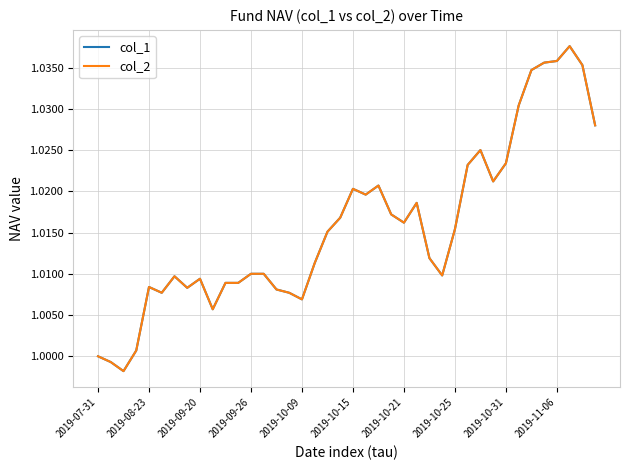

Which series has the largest total across all categories?

col_1